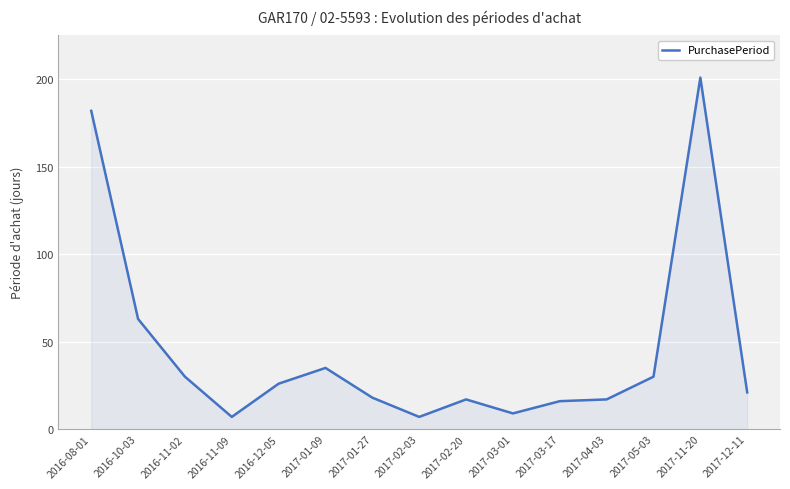

What is the maximum value shown in the chart?

201